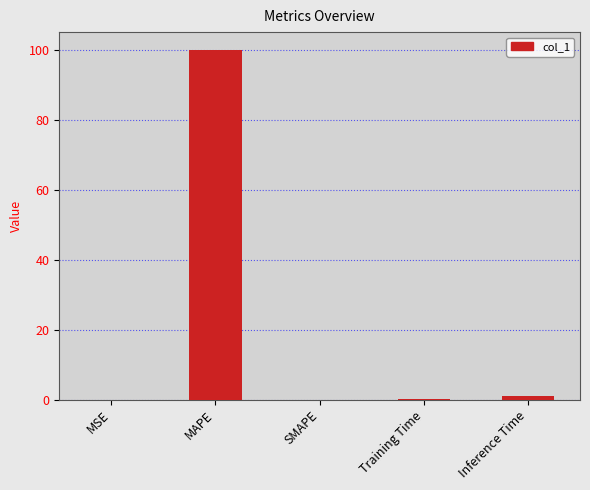

What is the maximum value shown in the chart?

100.0